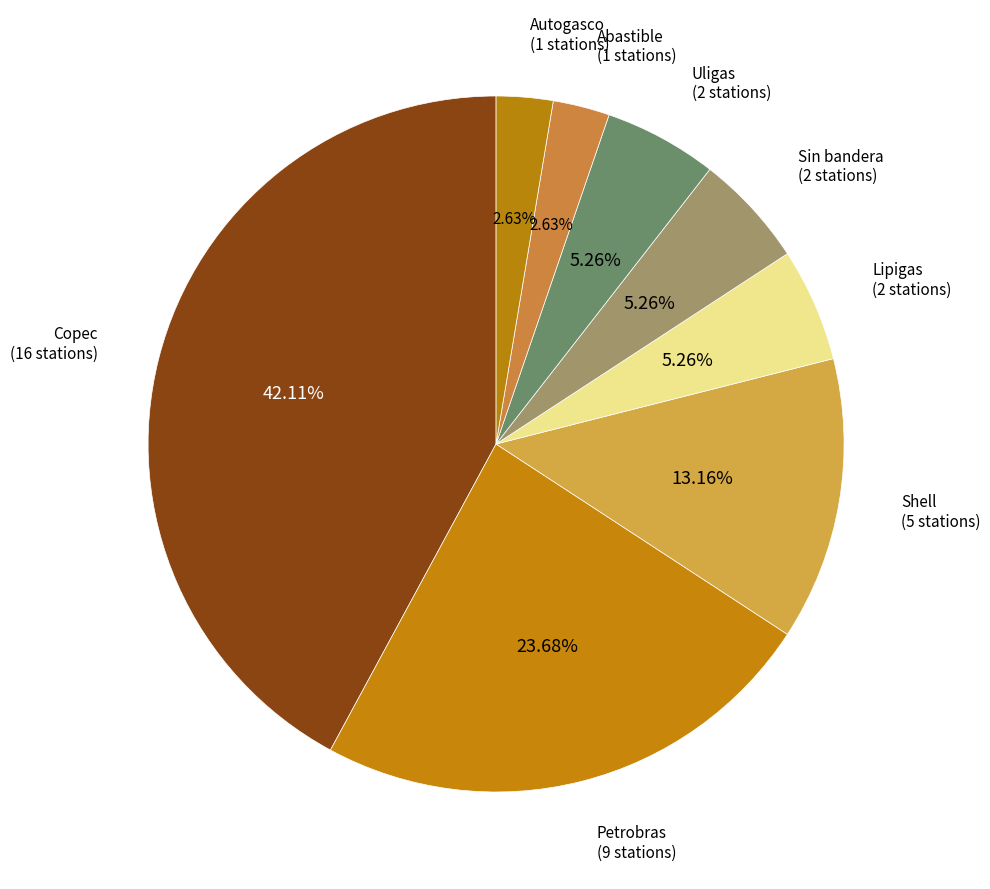

Count the number of slices in the pie.

8